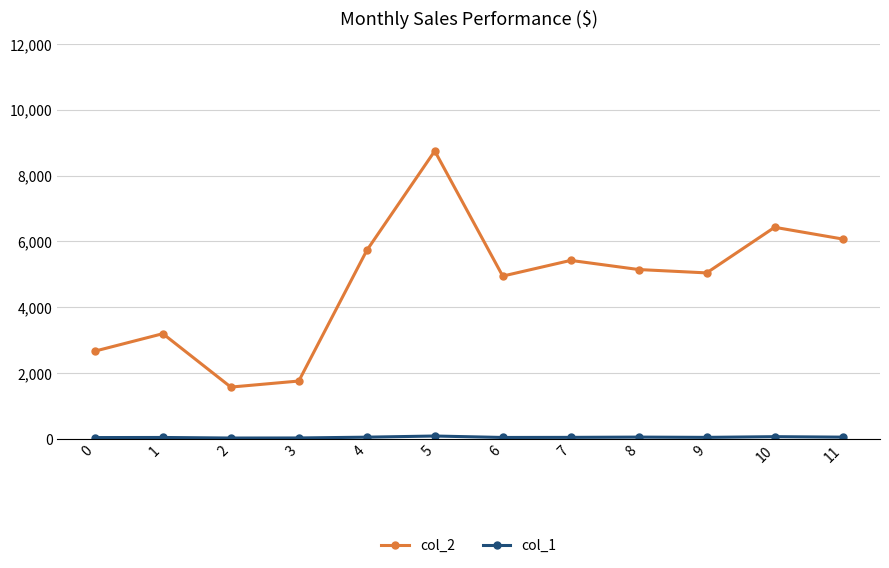

What is the total value across all series at 3?

1773